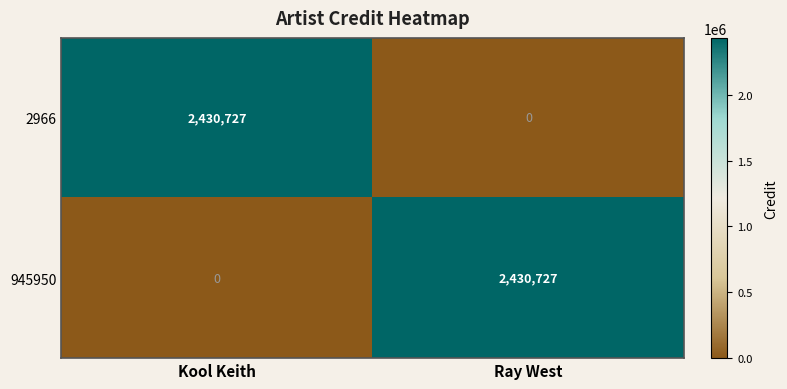

What is the spread (max minus min) of values at Kool Keith?

2430727